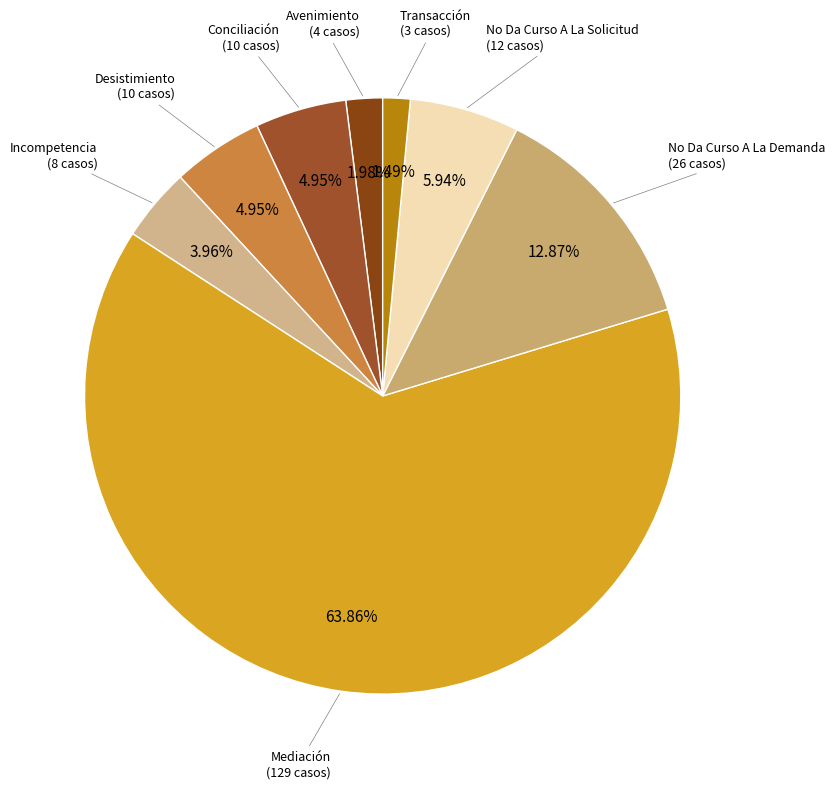

To the nearest percent, what is the combined percentage of Transacción and No Da Curso A La Solicitud?

7%